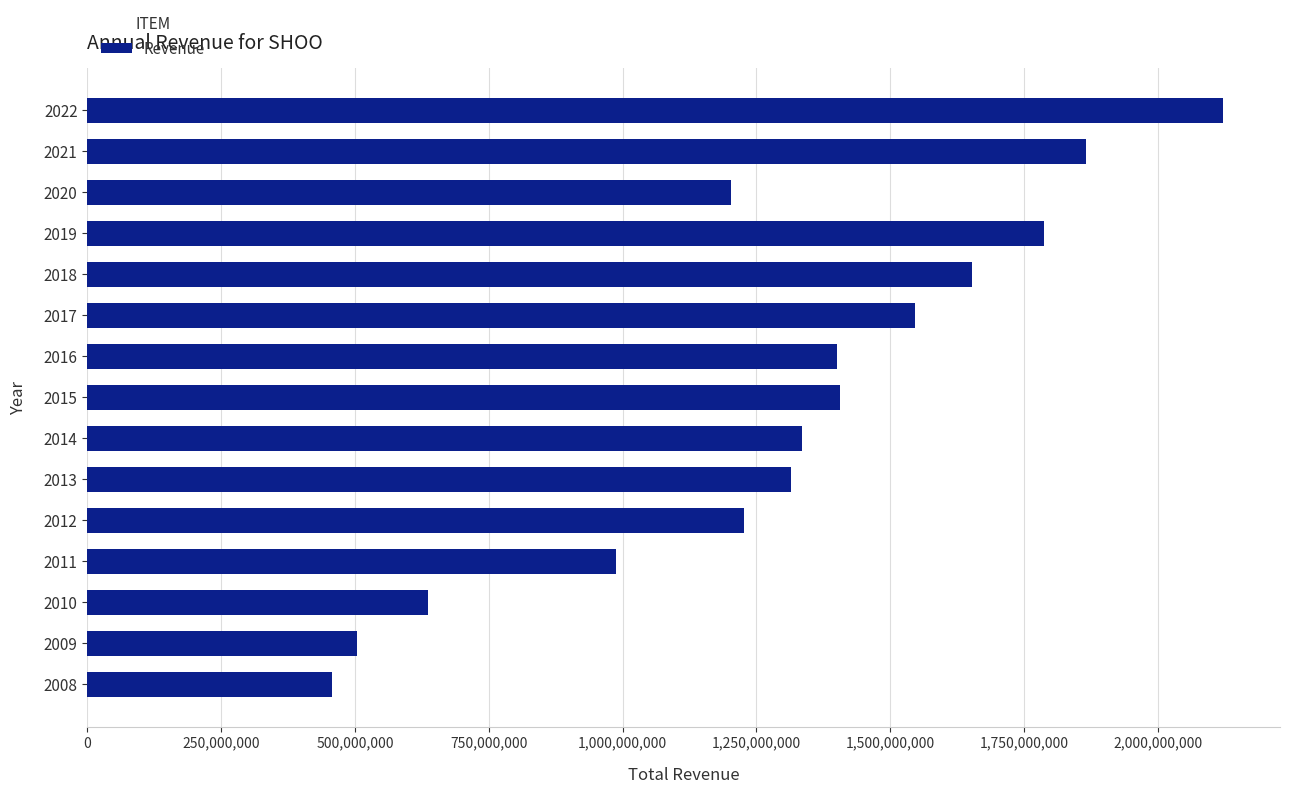

What is the maximum value shown in the chart?

2122009000